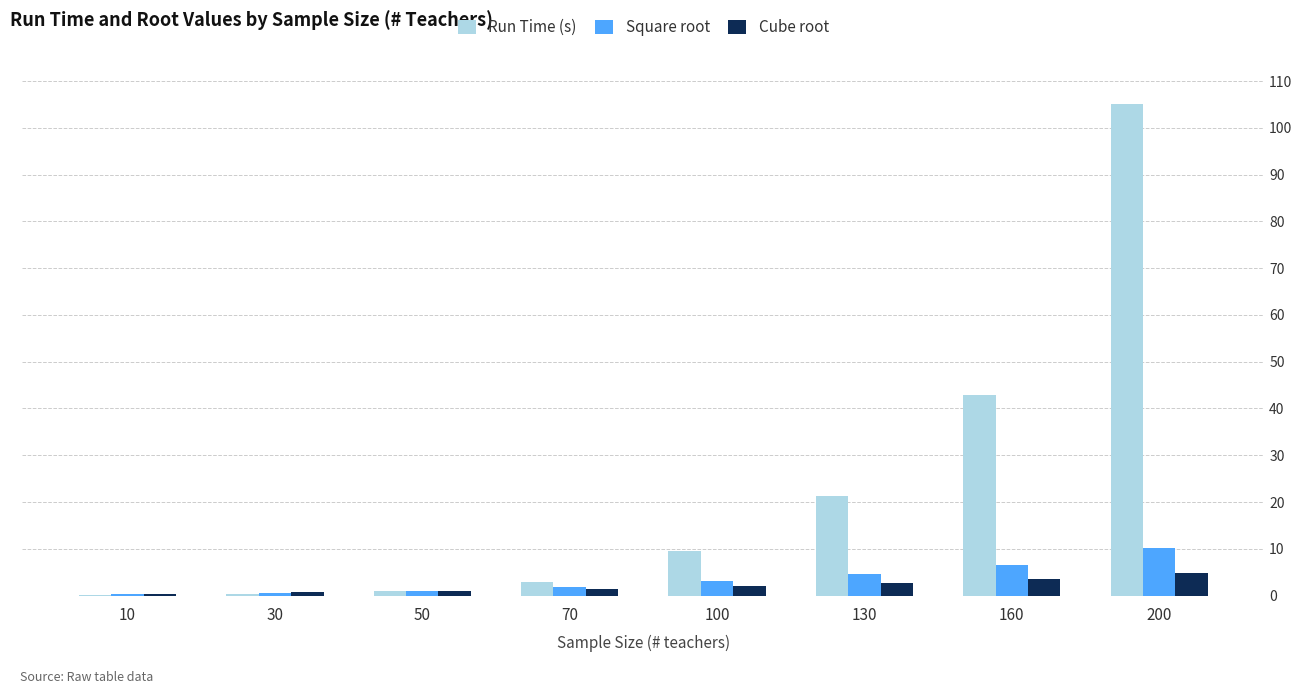

The Square root series shows 6.7 at 200. True or false?

False